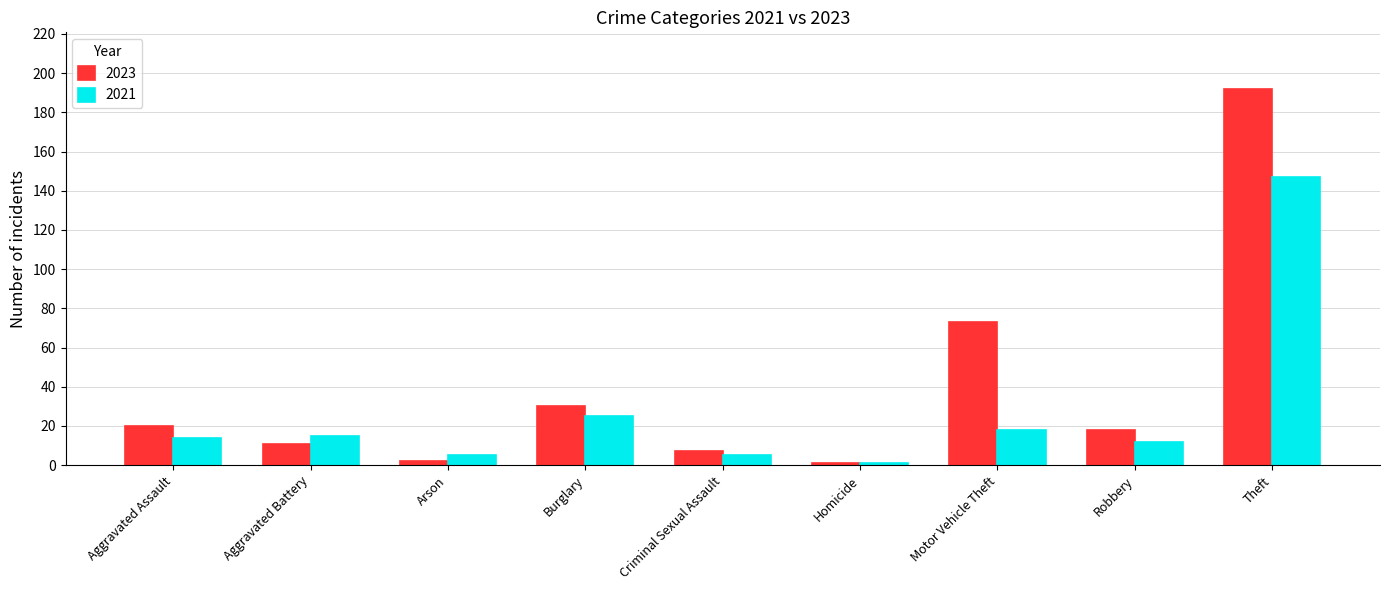

Reading right to left, transcribe all the data shown in this chart.

2023: Theft=192	Robbery=18	Motor Vehicle Theft=73	Homicide=1	Criminal Sexual Assault=7	Burglary=30	Arson=2	Aggravated Battery=11	Aggravated Assault=20
2021: Theft=147	Robbery=12	Motor Vehicle Theft=18	Homicide=1	Criminal Sexual Assault=5	Burglary=25	Arson=5	Aggravated Battery=15	Aggravated Assault=14